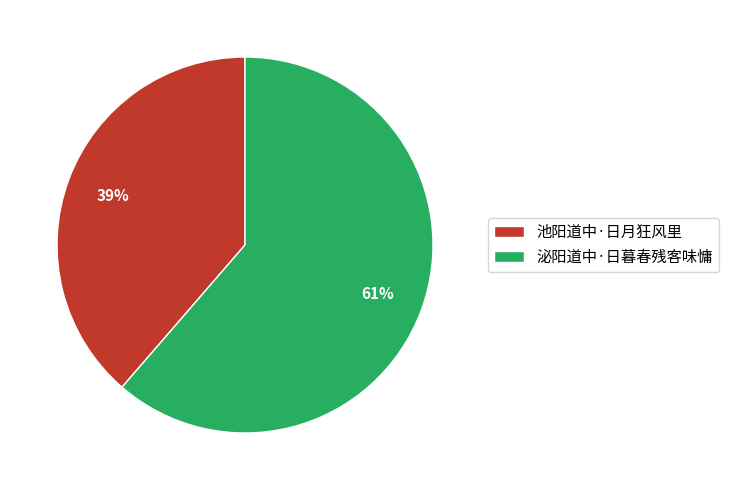

Does 池阳道中·日月狂风里 account for over 50% of the chart?

No